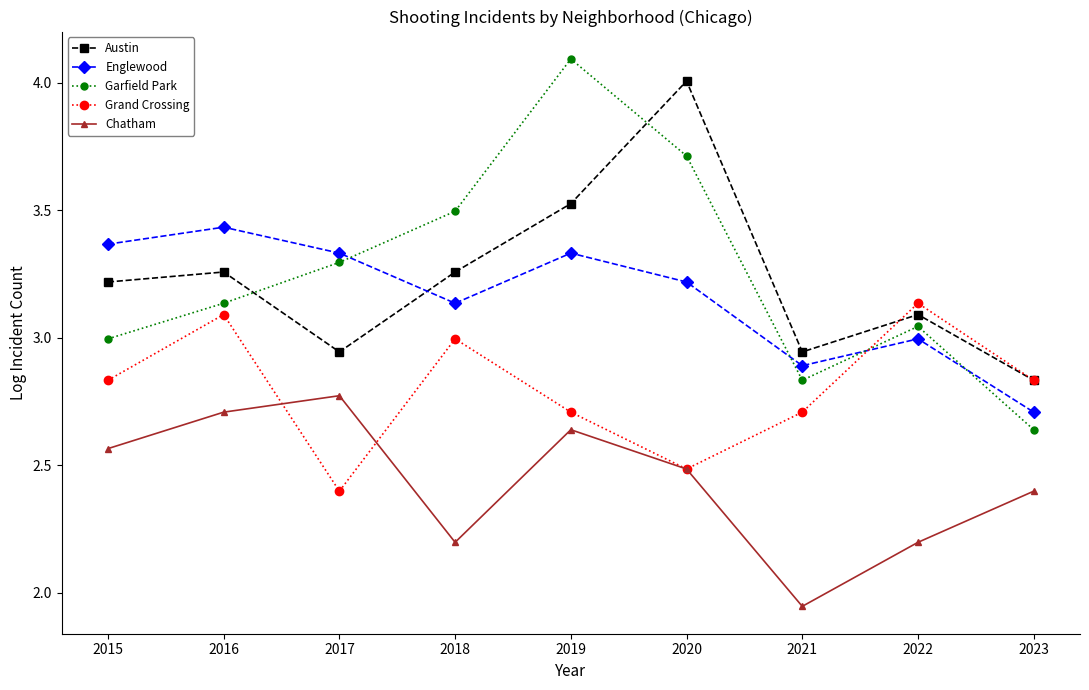

What is the difference between the maximum and second lowest values in the Grand Crossing series?

0.7